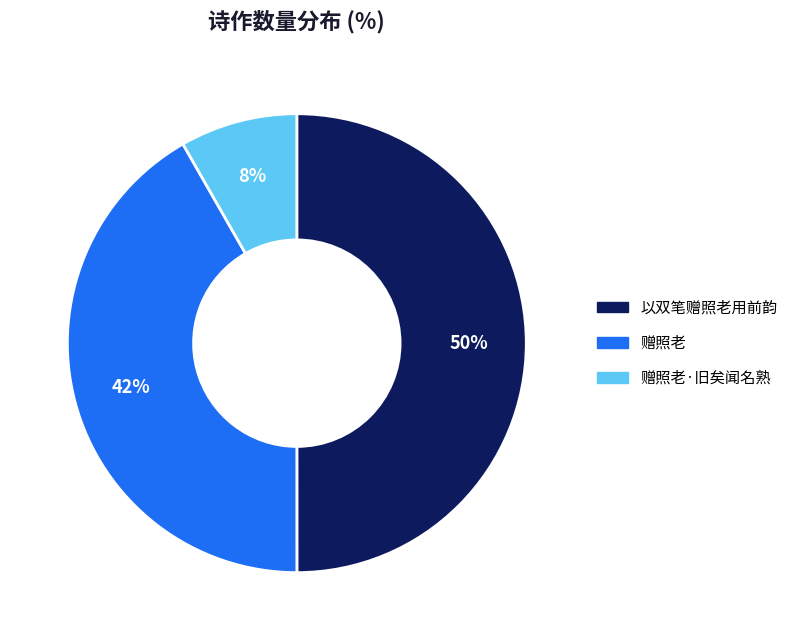

To the nearest percent, what is the average slice percentage?

33%